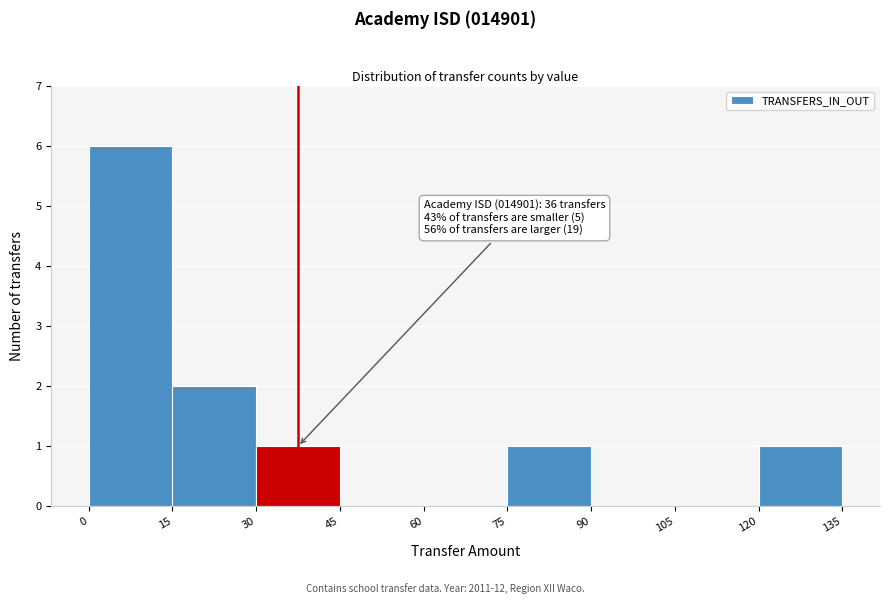

Which range on the x-axis has the tallest bar?

0 to 15